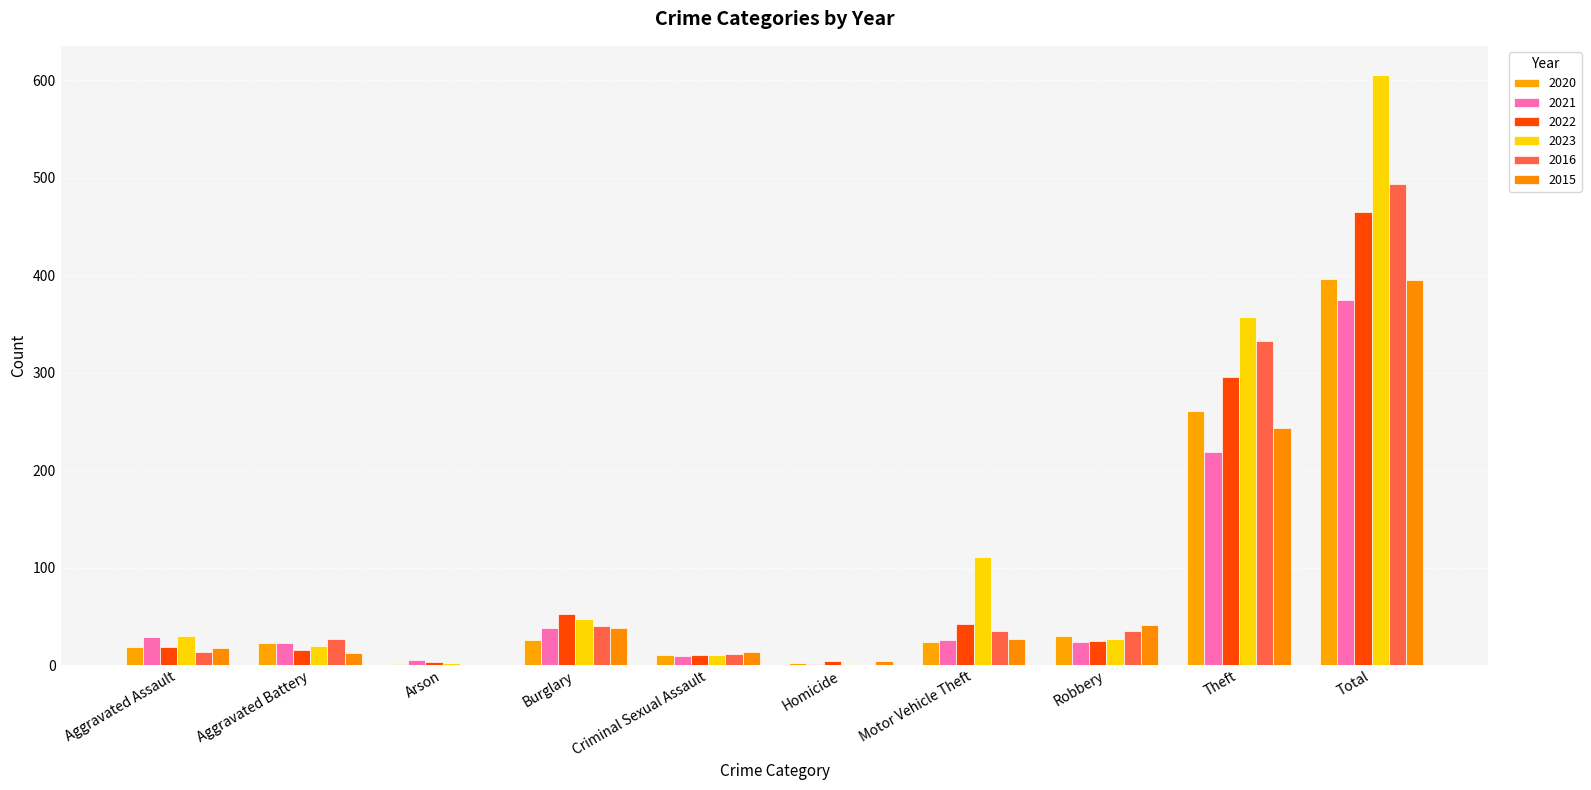

Which category has the highest value across all series?

Total